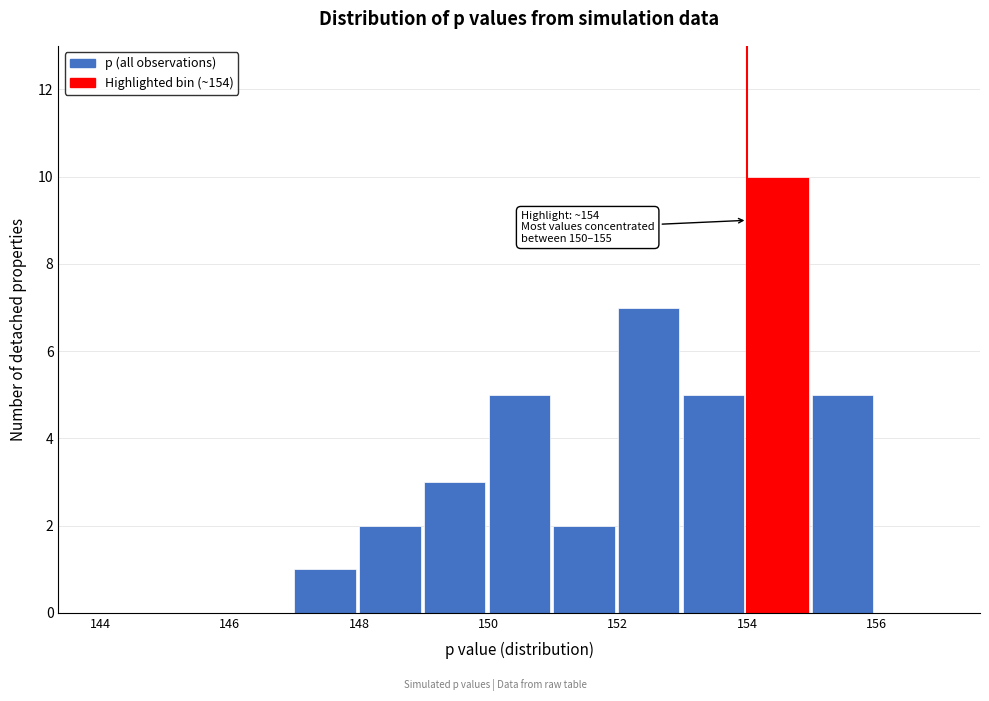

Which range on the x-axis has the tallest bar?

154 to 155